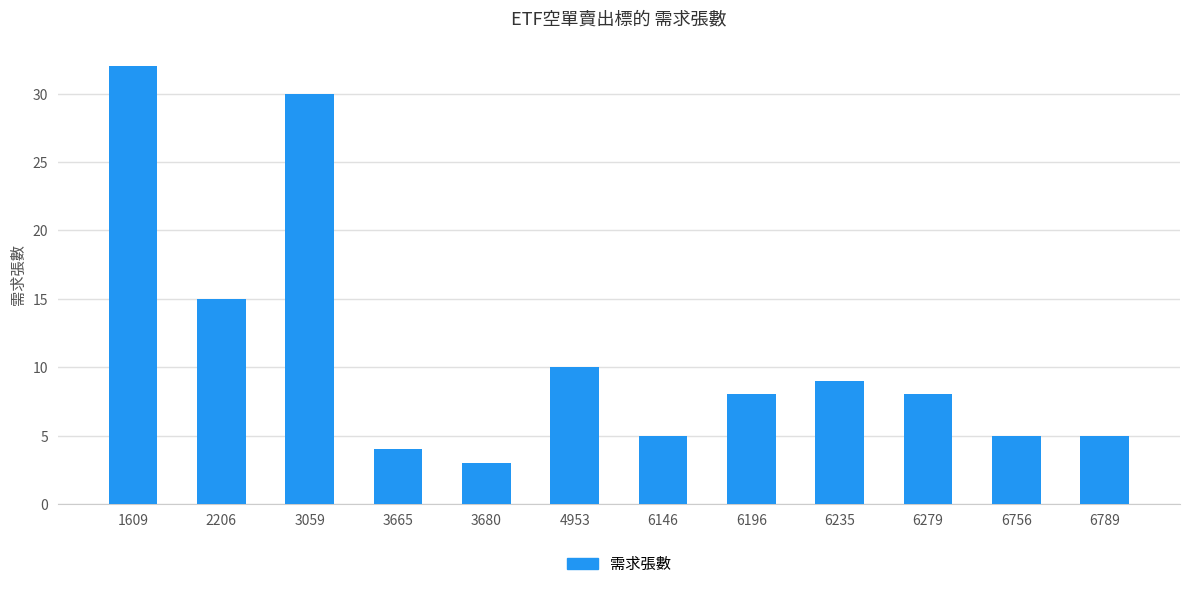

What value does the data have at 3680, to the nearest 5?

5